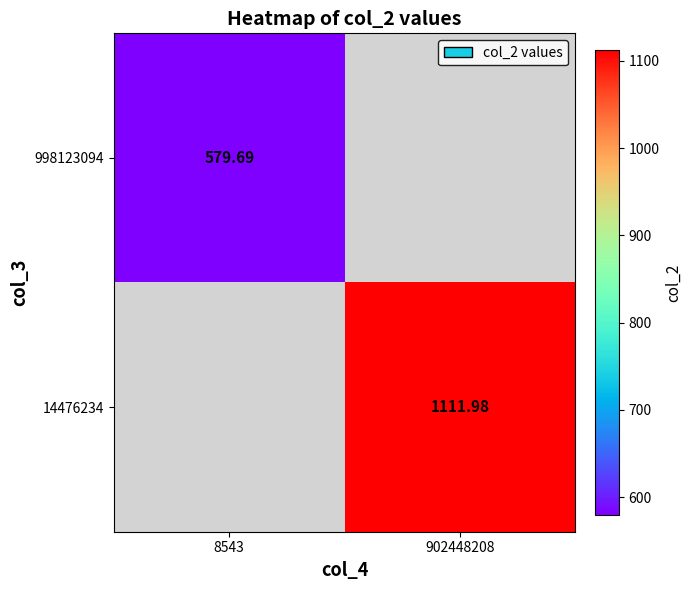

Is the value of 998123094 at 8543 greater than the value of 14476234 at 902448208?

No